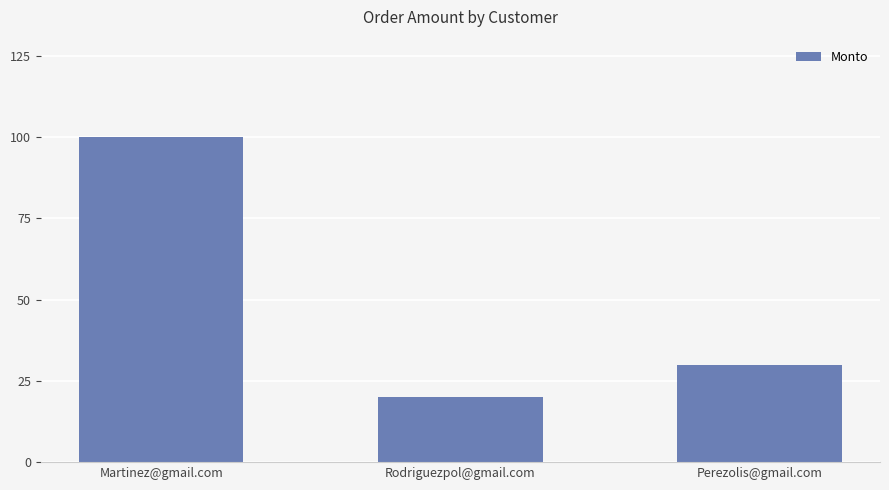

Reading left to right, what are all the values shown in this chart?

100	20	30